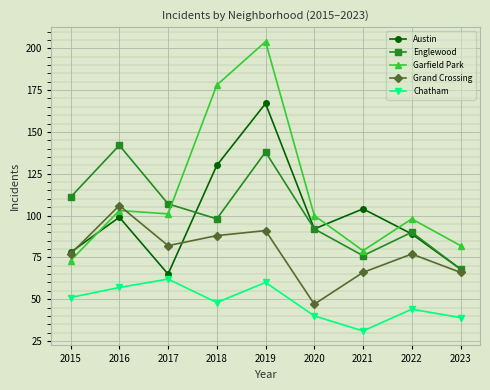

What is the total value across all series at 2023?

323